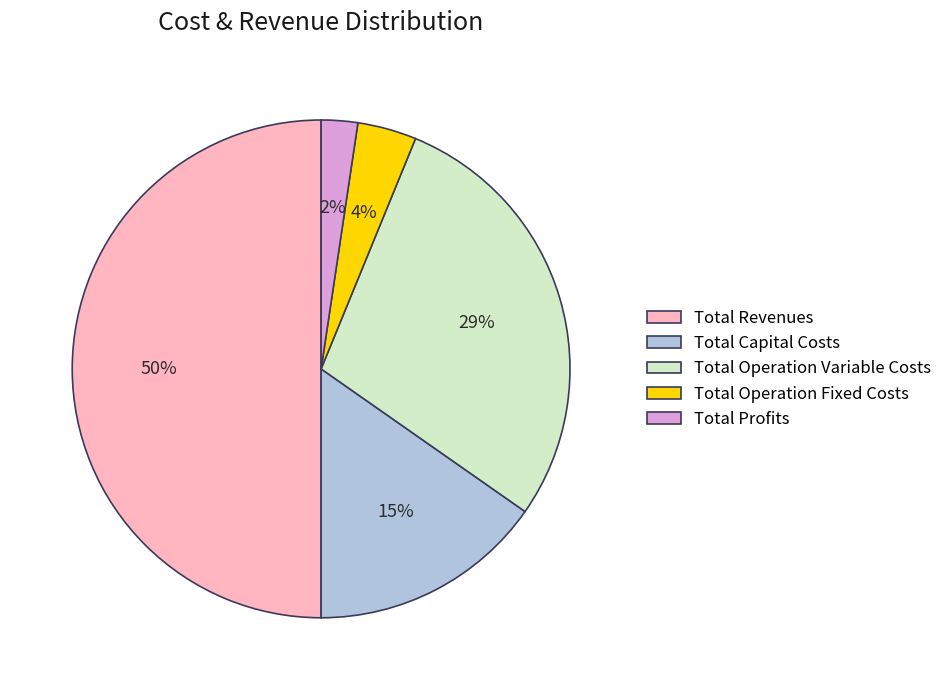

True or false: Total Revenues accounts for 40% of the total.

False